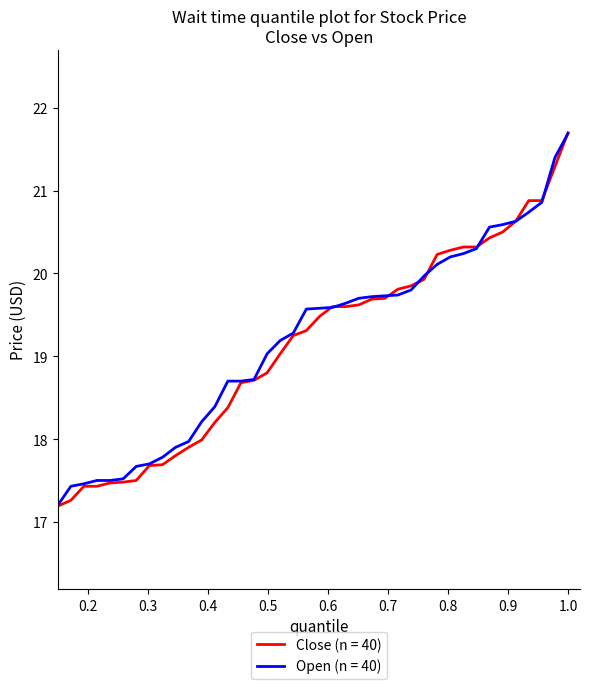

Which series has the widest spread of values?

Close (n = 40)